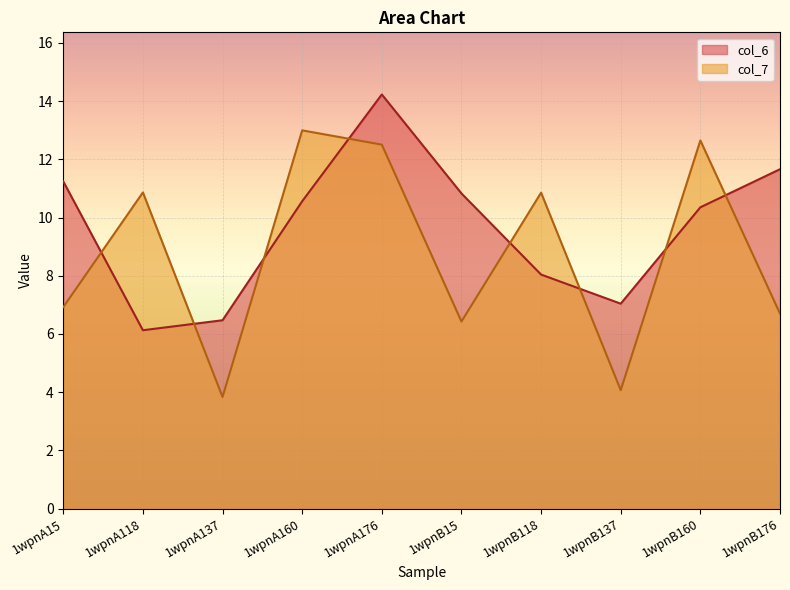

True or false: col_7 has a value of 4.1 at 1wpnB137.

True